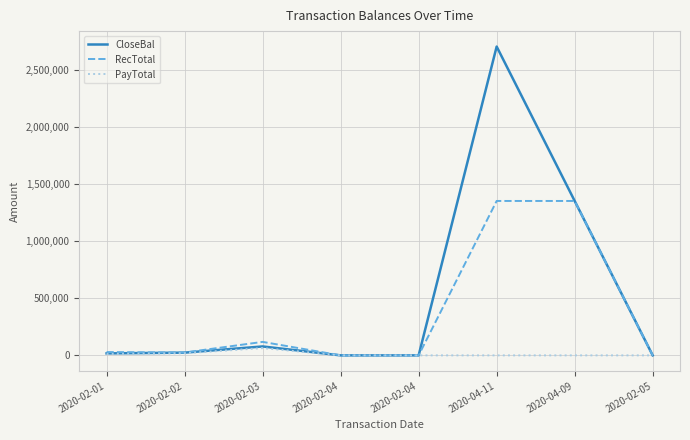

Rank the categories by CloseBal value from lowest to highest.

2020-02-04, 2020-02-04, 2020-02-05, 2020-02-01, 2020-02-02, 2020-02-03, 2020-04-09, 2020-04-11